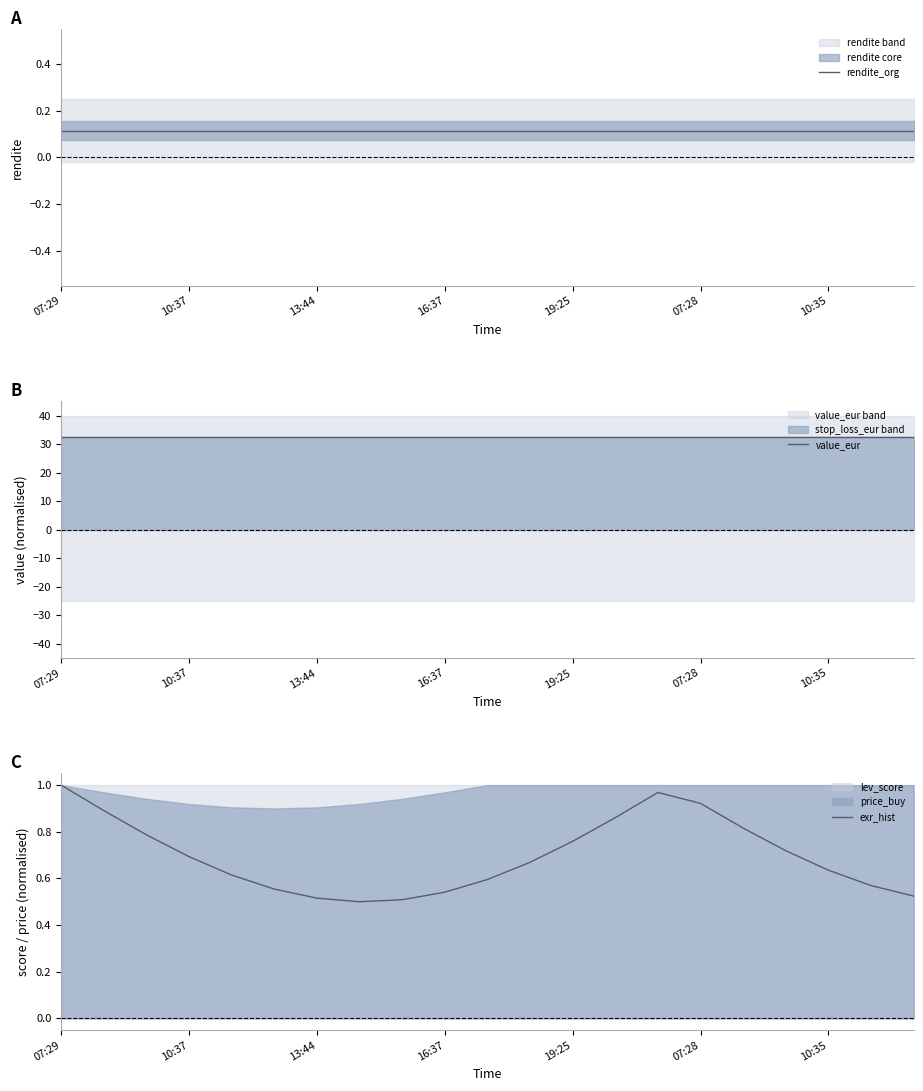

Which series changed the most between 07:29 and 8?

exr_hist